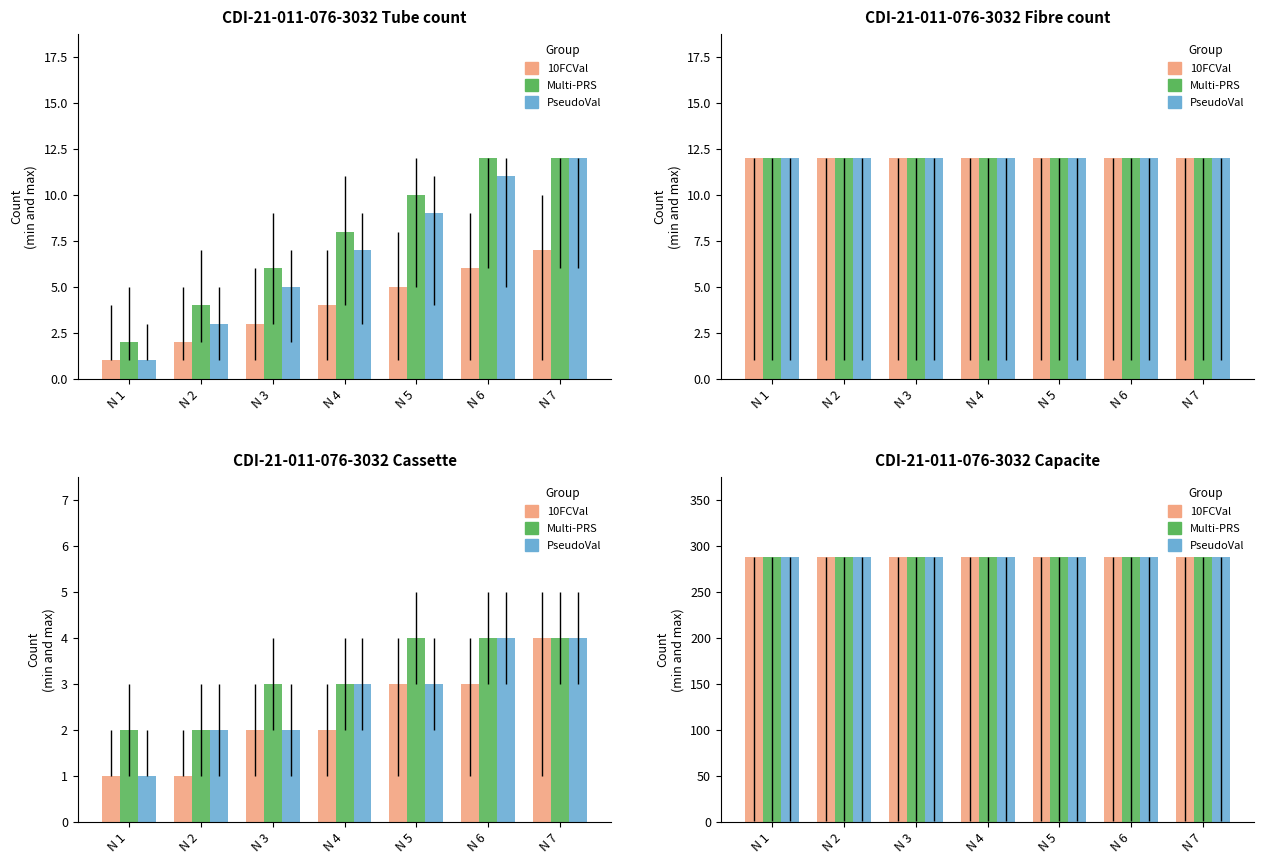

Between Tube 3 and Tube 2, which is larger?

Tube 3